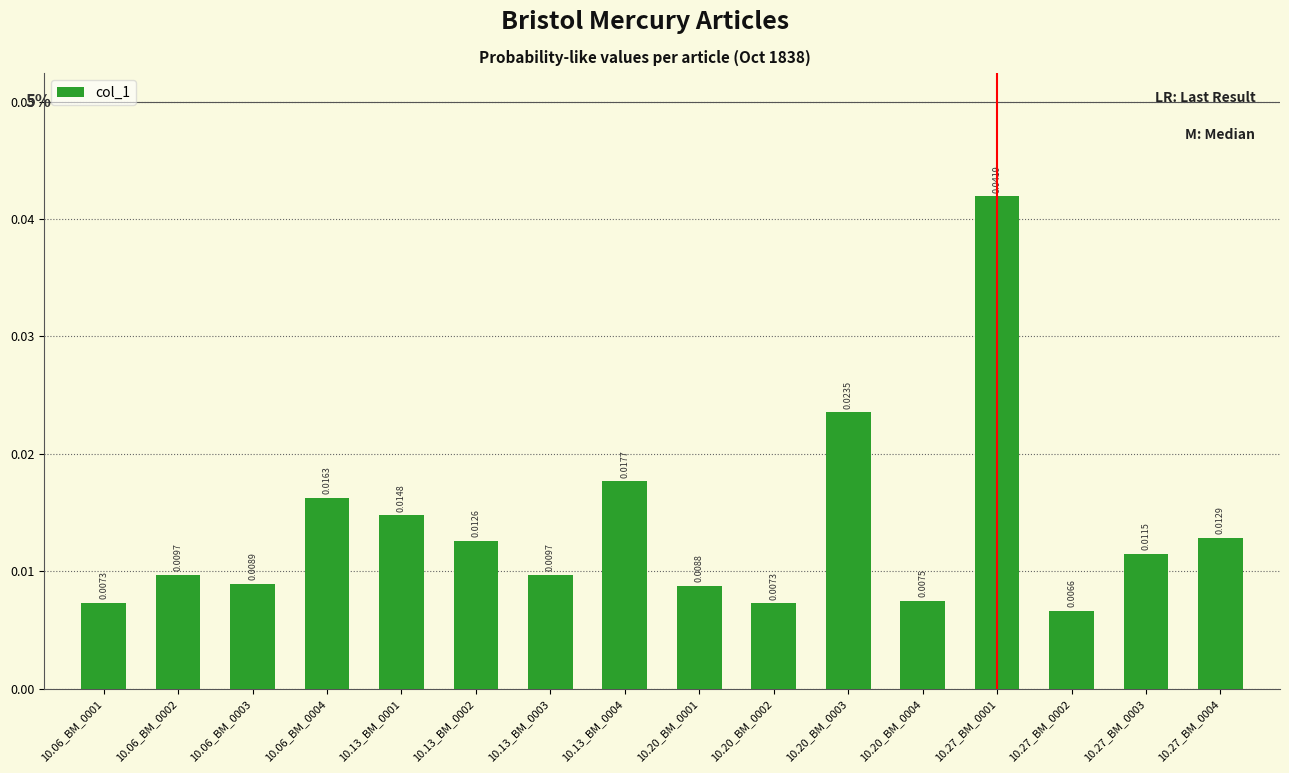

How many values are between 0 and 1?

16